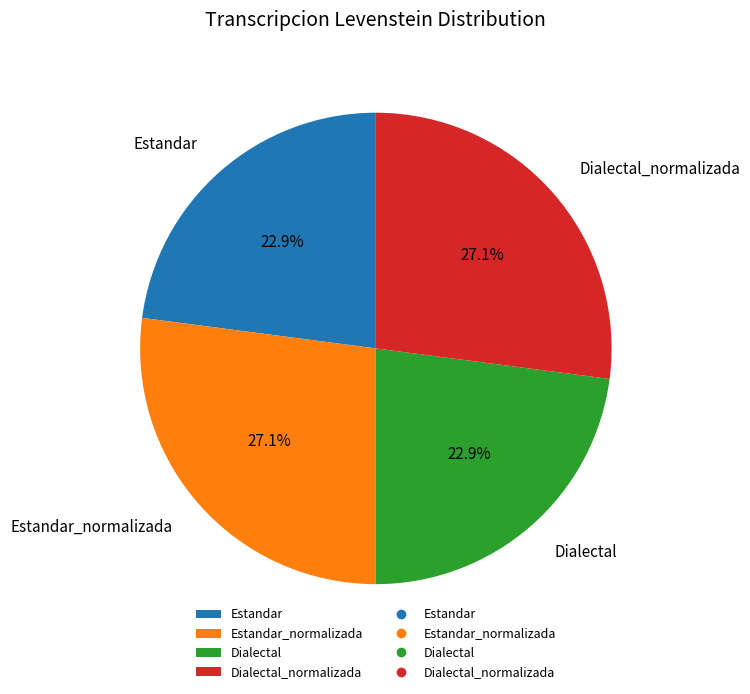

Combined, what portion of the pie is Dialectal_normalizada and Dialectal?

50.0%